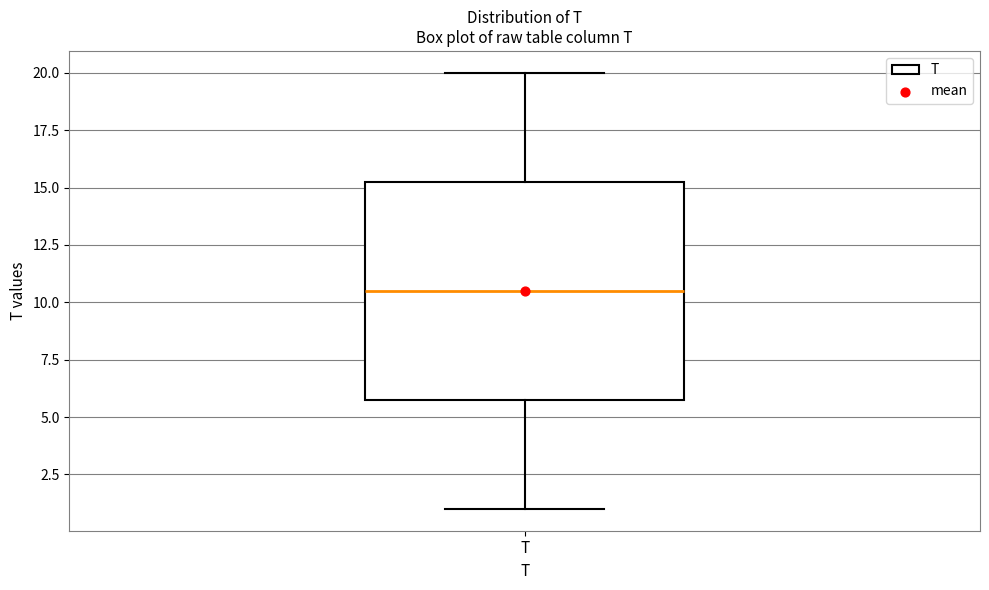

Transcribe this box plot: give where the median line is, the range the box spans, and where the two whiskers end, as read against the y-axis. The values are not printed on the chart, so give them approximately, as read against the axis.

median 10.5, box 6.0 to 15.5, whiskers 1.0 to 20.0